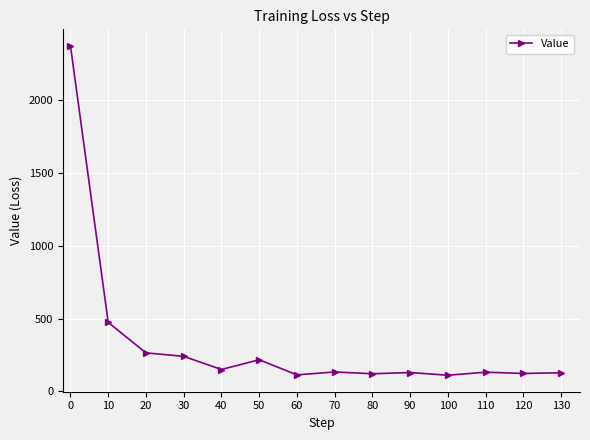

True or false: the data has more than 0 interior local peaks.

True